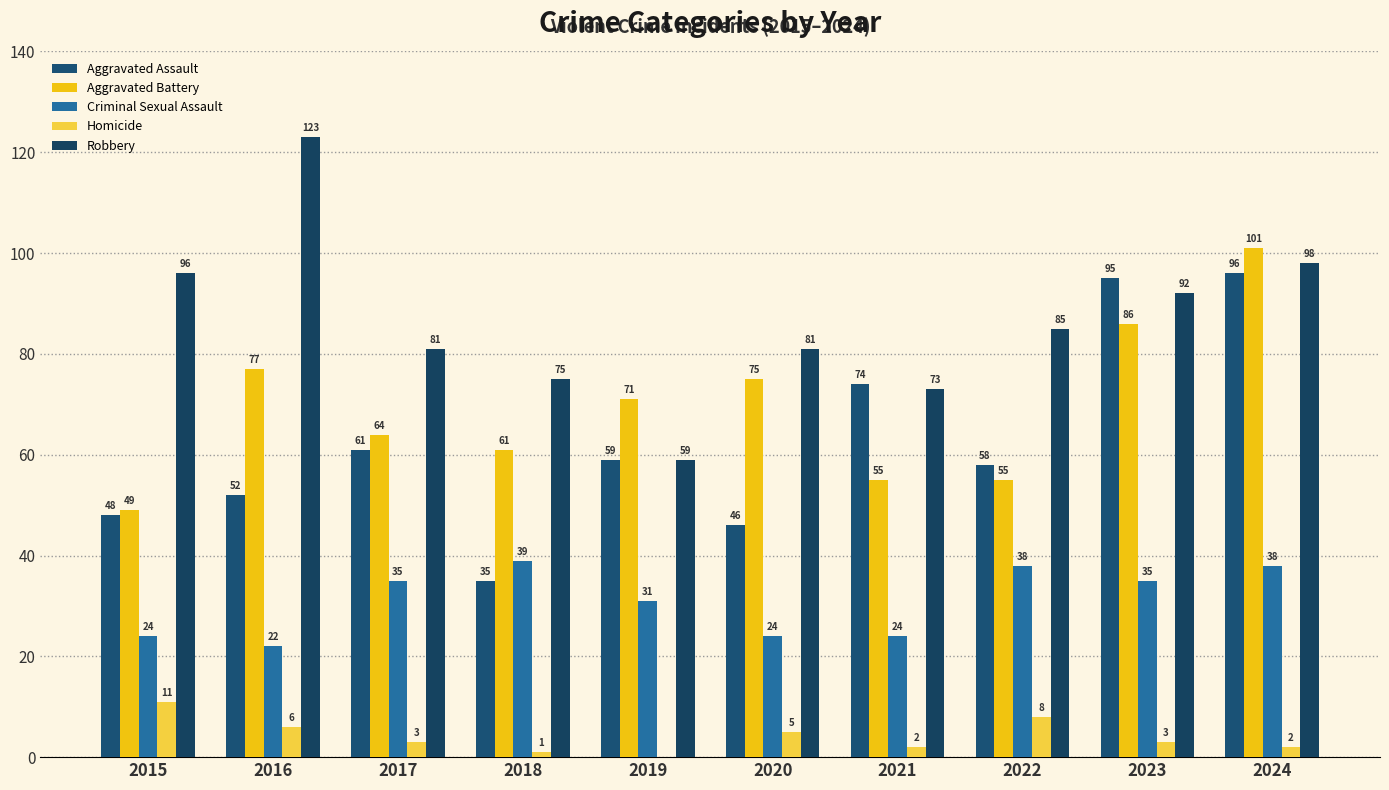

What is the difference between the Homicide values at 2024 and 2017?

1